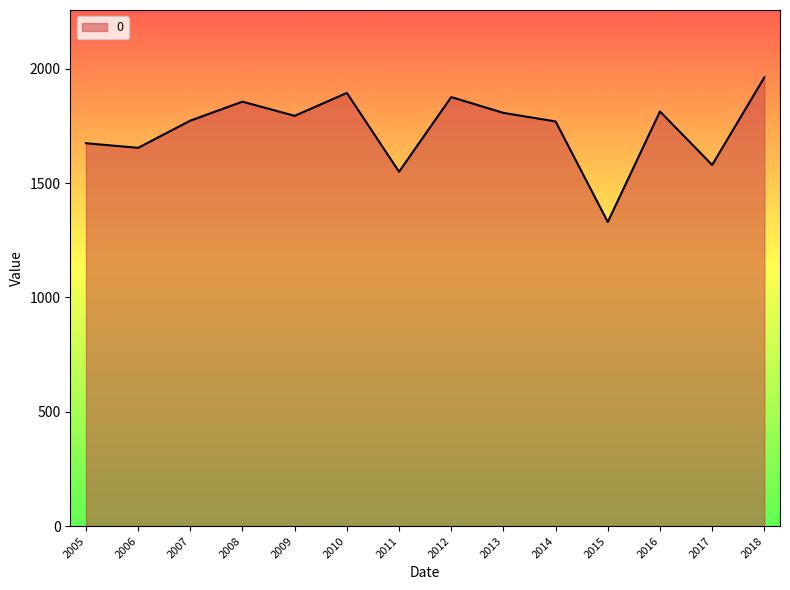

At which category does the data reach its first local peak?

2008